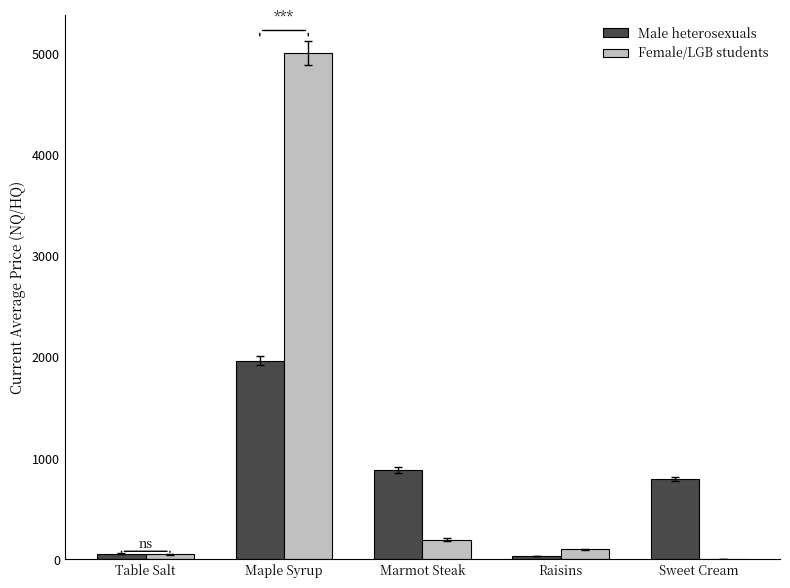

Read the Male heterosexuals value at Table Salt.

57.4